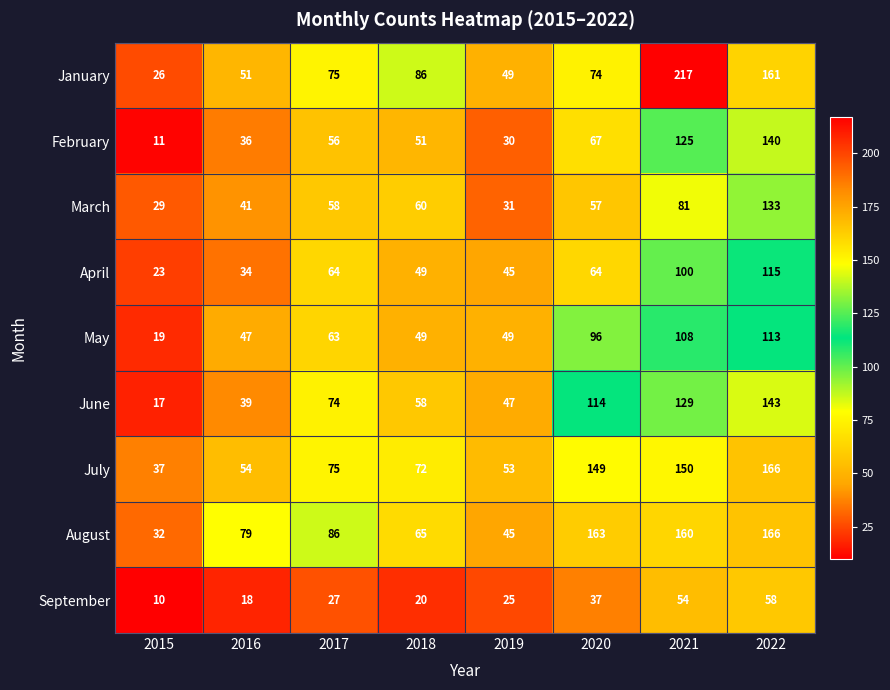

Which series has the widest spread of values?

January